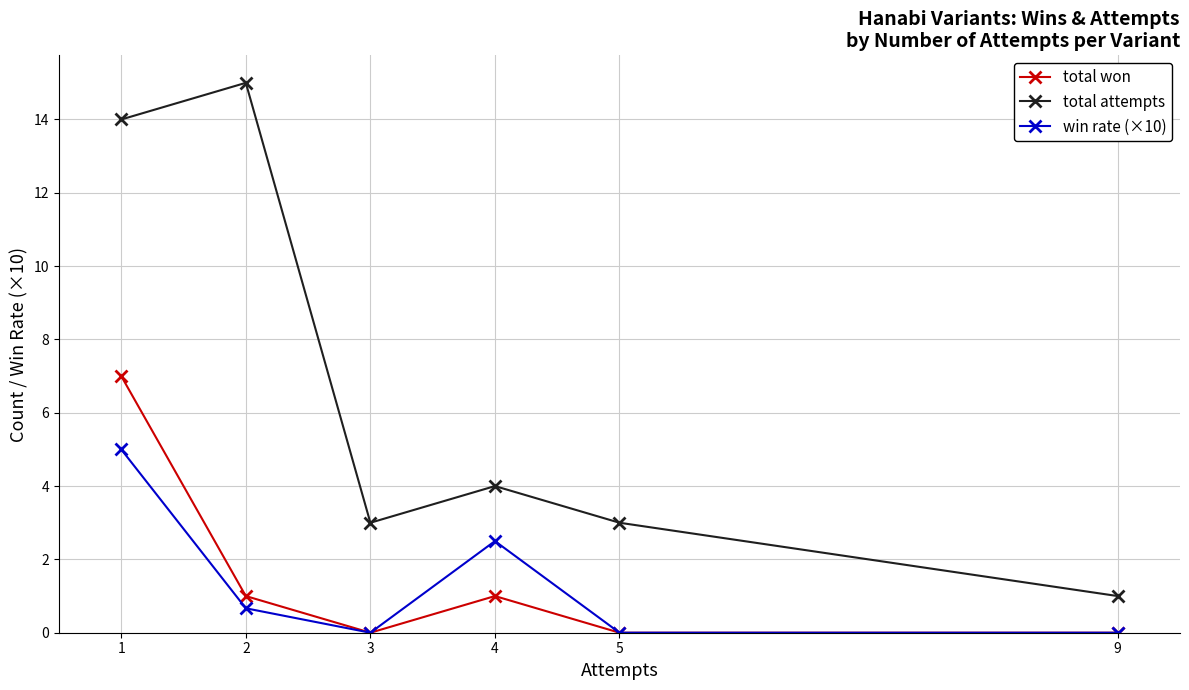

What is the value of the total attempts point at the 4th from the left?

4.0